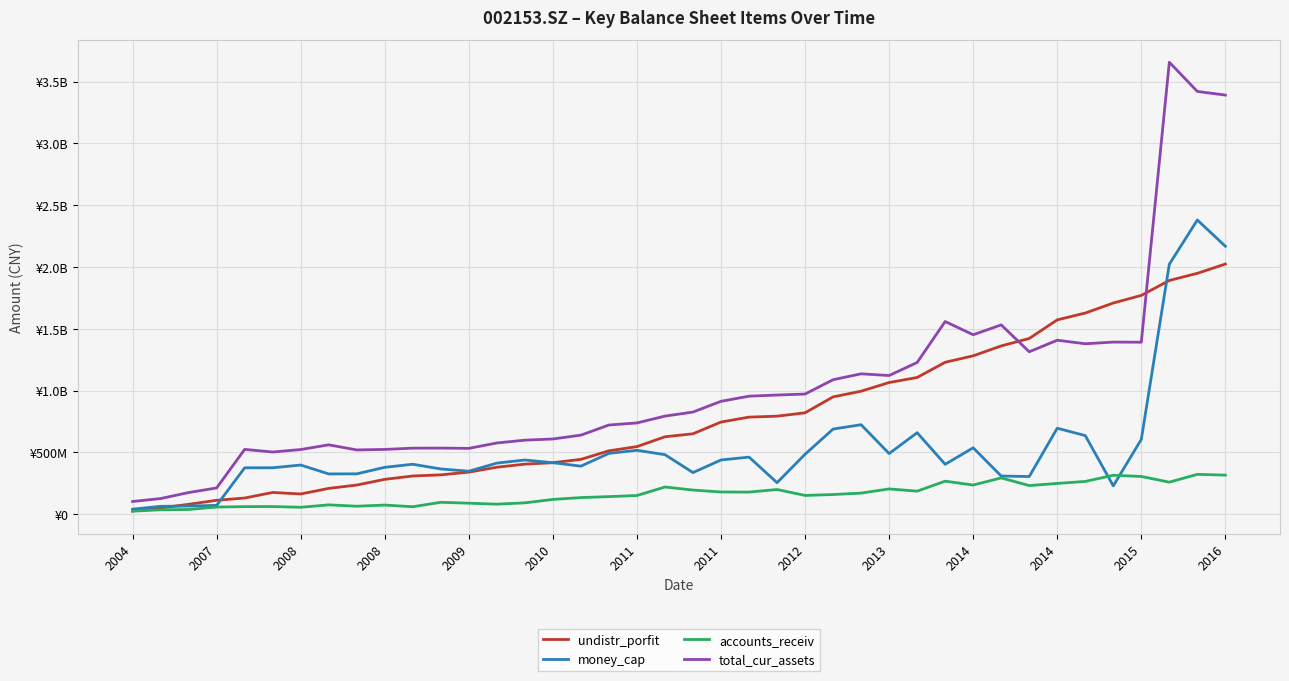

At how many categories does at least one series exceed 792695796?

21